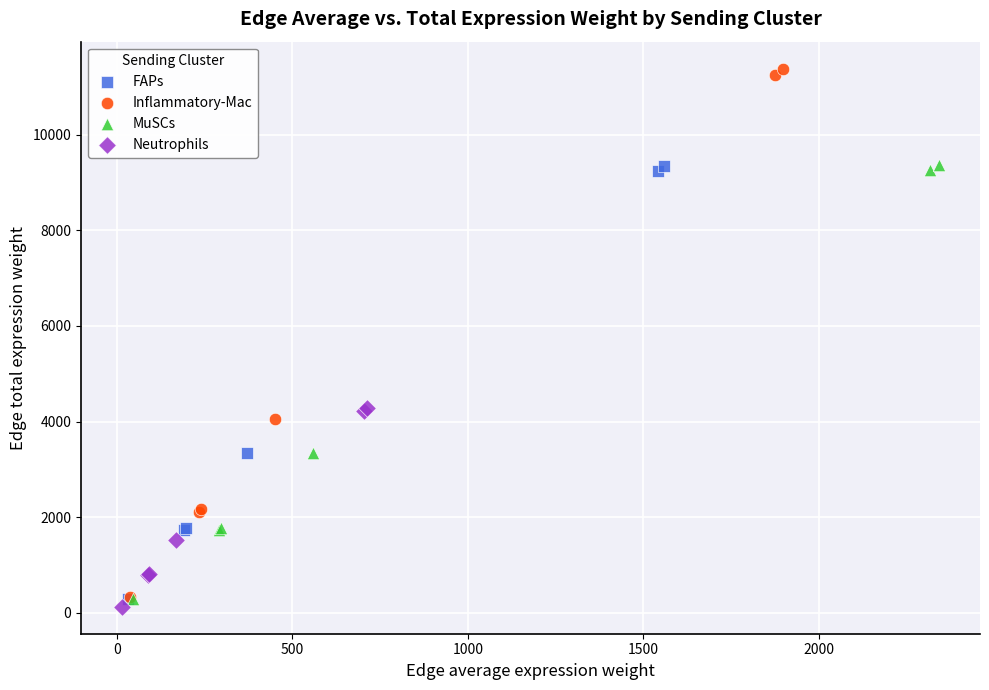

Which series reaches the maximum Y coordinate?

Inflammatory-Mac